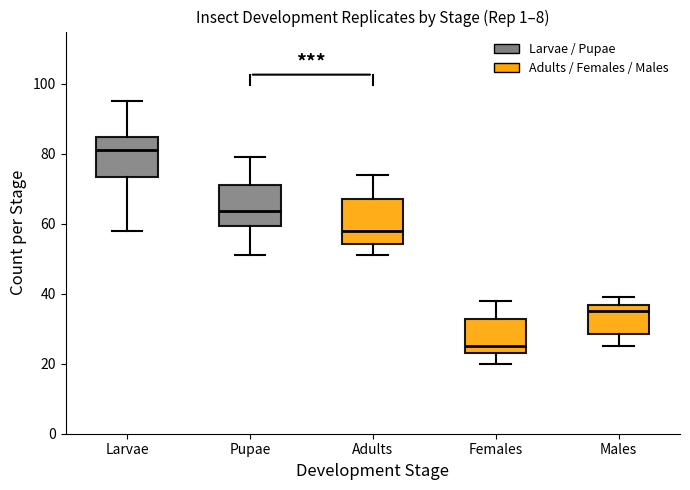

Reading left to right, transcribe this box plot: for each box, give where its median line is, the range the box spans, and where its two whiskers end, as read against the y-axis. The values are not printed on the chart, so give them approximately, as read against the axis.

Larvae: median 82, box 74 to 84, whiskers 58 to 96
Pupae: median 64, box 60 to 72, whiskers 52 to 80
Adults: median 58, box 54 to 68, whiskers 52 to 74
Females: median 26, box 24 to 32, whiskers 20 to 38
Males: median 36 (just below the box's upper edge), box 28 to 36, whiskers 26 to 40